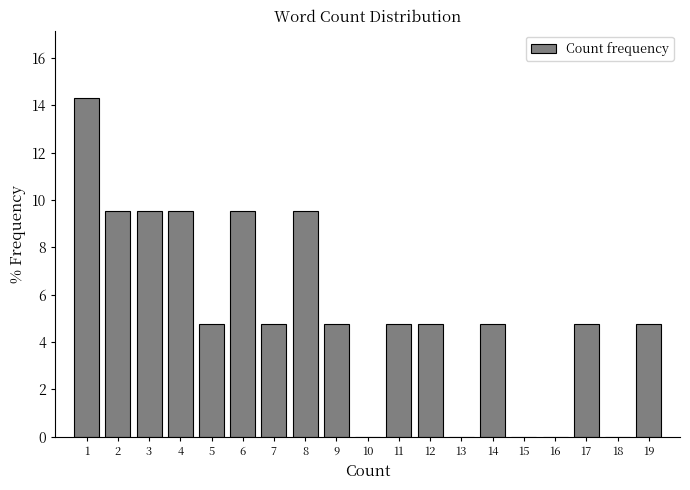

Reading left to right, transcribe this chart: for each bar, give the range it covers on the x-axis and its height. The values are not printed on the chart, so give them approximately, as read against the axis.

0.5 to 1.5: 14.2
1.5 to 2.5: 9.6
2.5 to 3.5: 9.6
3.5 to 4.5: 9.6
4.5 to 5.5: 4.8
5.5 to 6.5: 9.6
6.5 to 7.5: 4.8
7.5 to 8.5: 9.6
8.5 to 9.5: 4.8
9.5 to 10.5: 0
10.5 to 11.5: 4.8
11.5 to 12.5: 4.8
12.5 to 13.5: 0
13.5 to 14.5: 4.8
14.5 to 15.5: 0
15.5 to 16.5: 0
16.5 to 17.5: 4.8
17.5 to 18.5: 0
18.5 to 19.5: 4.8